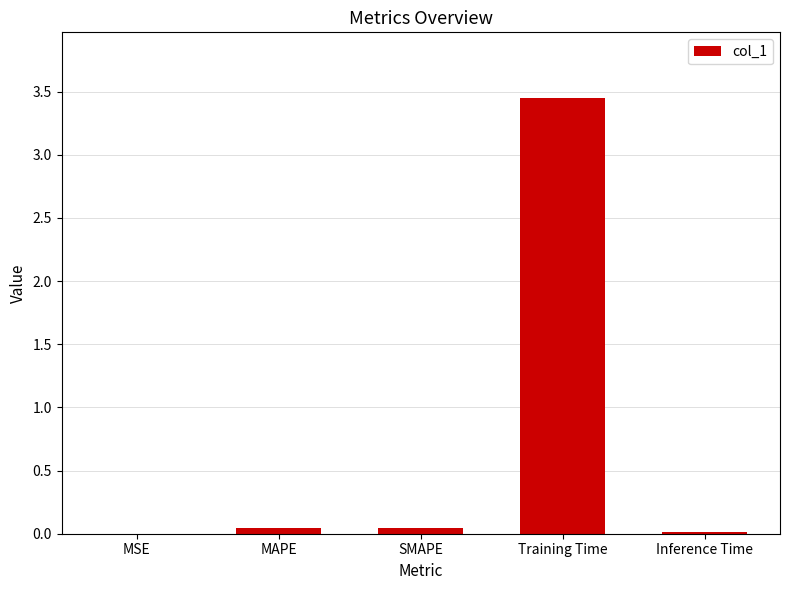

True or false: the data shows 6.1 at Training Time.

False